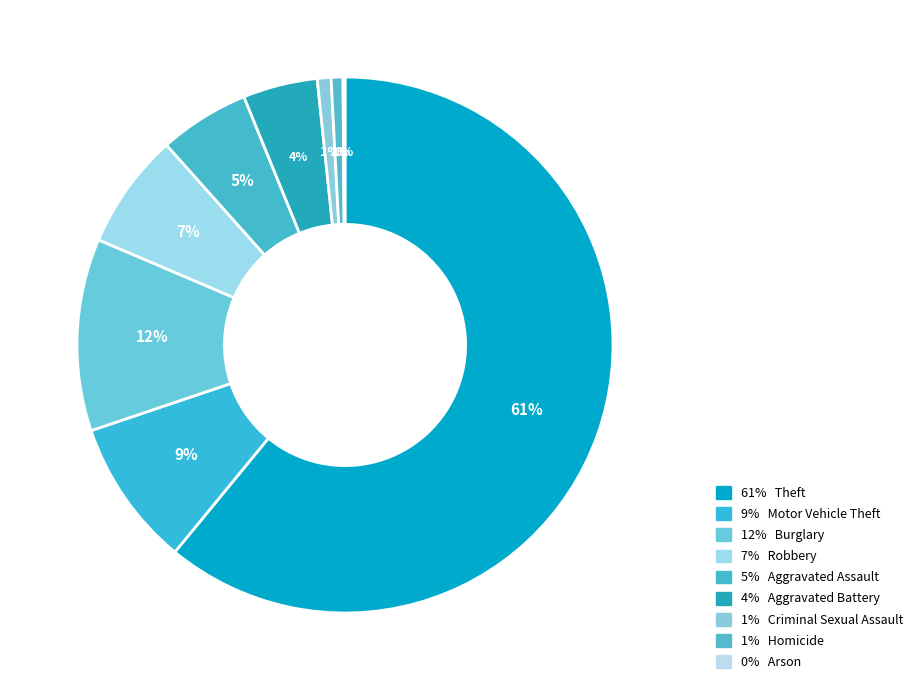

Rank the categories by value from highest to lowest.

Theft, Burglary, Motor Vehicle Theft, Robbery, Aggravated Assault, Aggravated Battery, Criminal Sexual Assault, Homicide, Arson